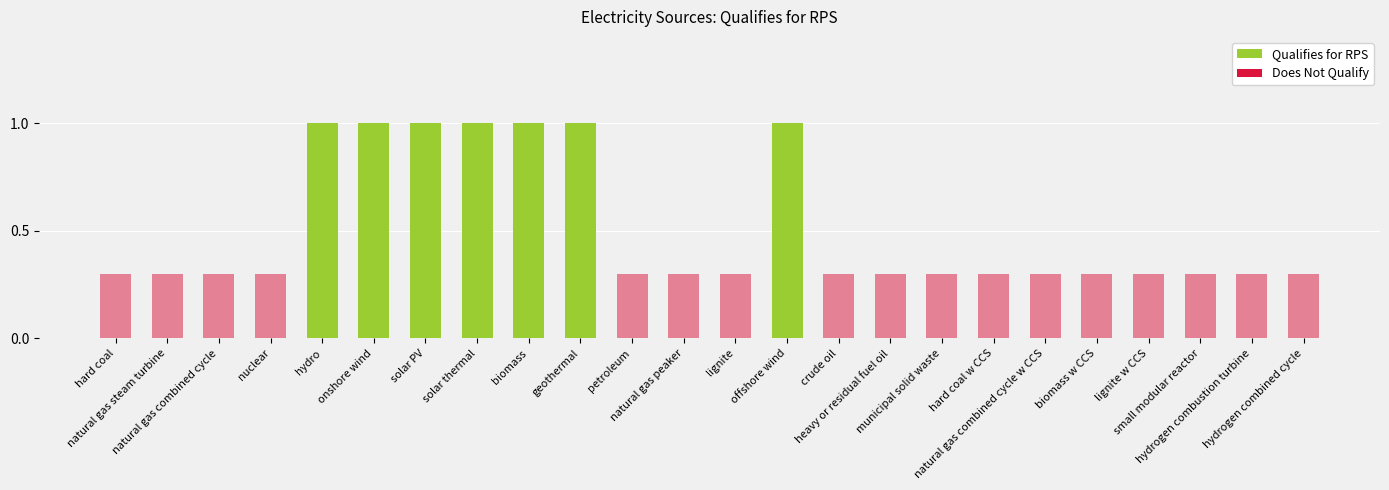

List the labels in order of value, largest first.

hydro, onshore wind, solar PV, solar thermal, biomass, geothermal, offshore wind, hard coal, natural gas steam turbine, natural gas combined cycle, nuclear, petroleum, natural gas peaker, lignite, crude oil, heavy or residual fuel oil, municipal solid waste, hard coal w CCS, natural gas combined cycle w CCS, biomass w CCS, lignite w CCS, small modular reactor, hydrogen combustion turbine, hydrogen combined cycle